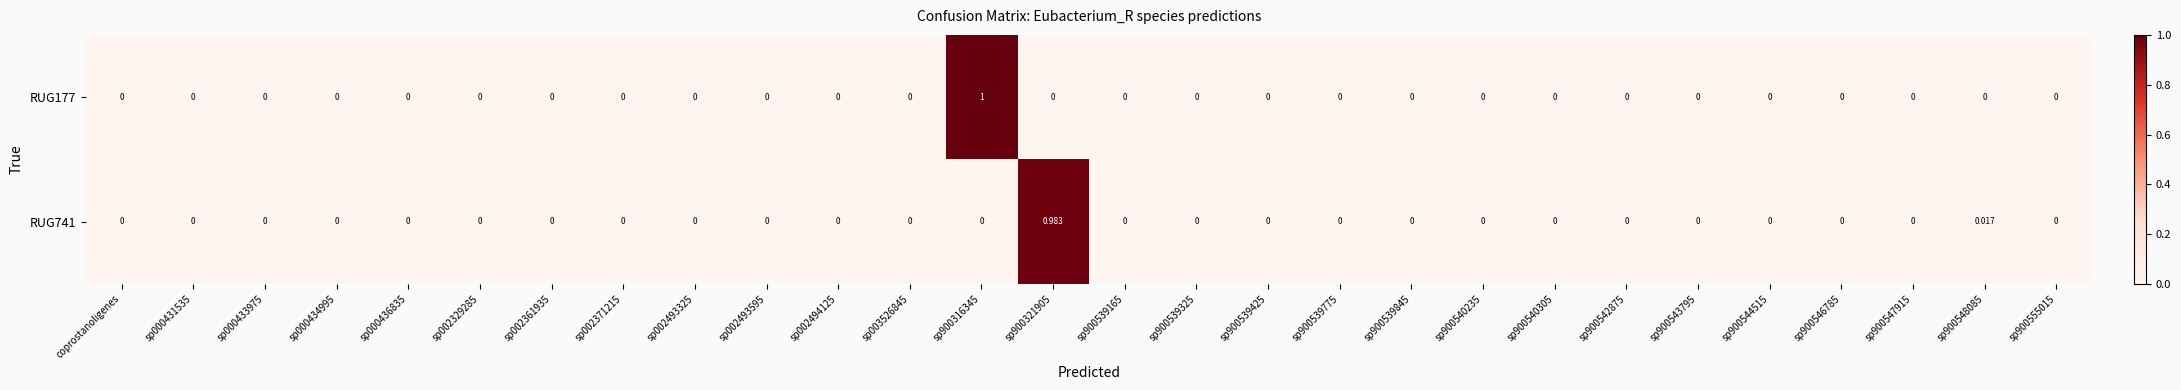

How many distinct data groups are displayed?

2